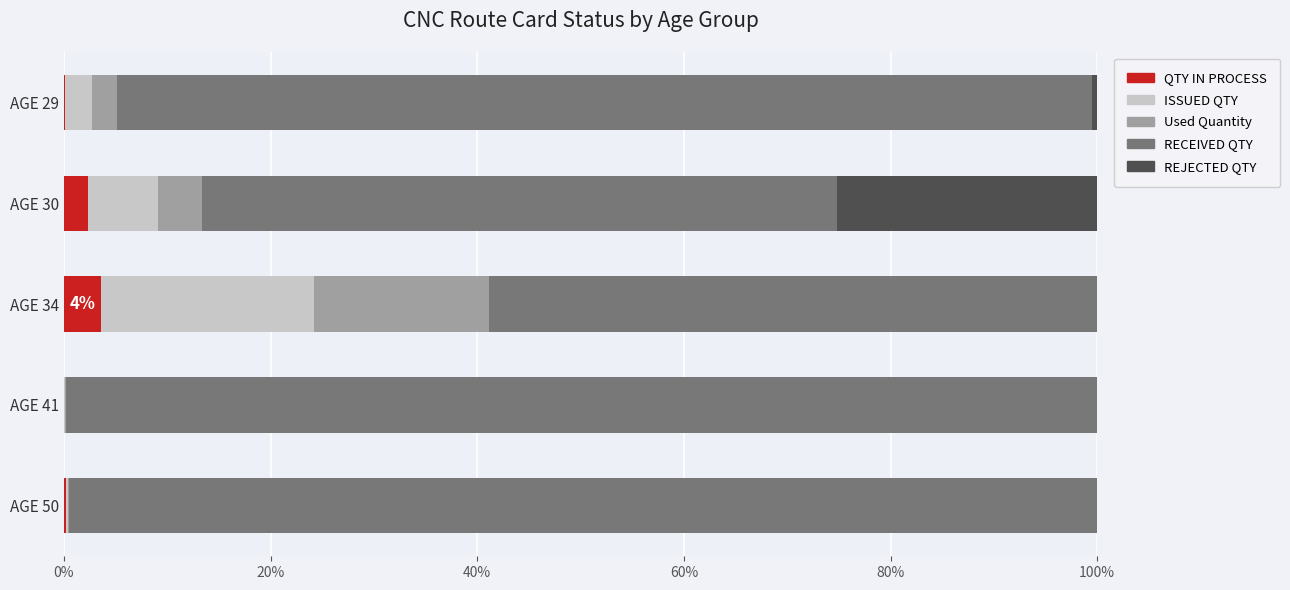

True or false: QTY IN PROCESS has a value of 0.1 at AGE 29.

True